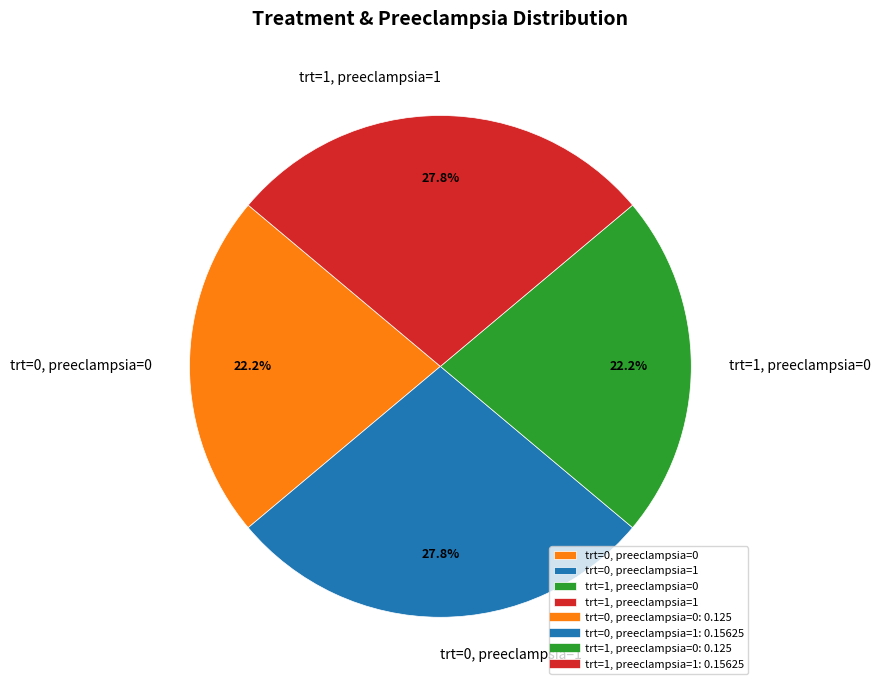

Is it true that trt=0, preeclampsia=0 is 9% of the pie?

False